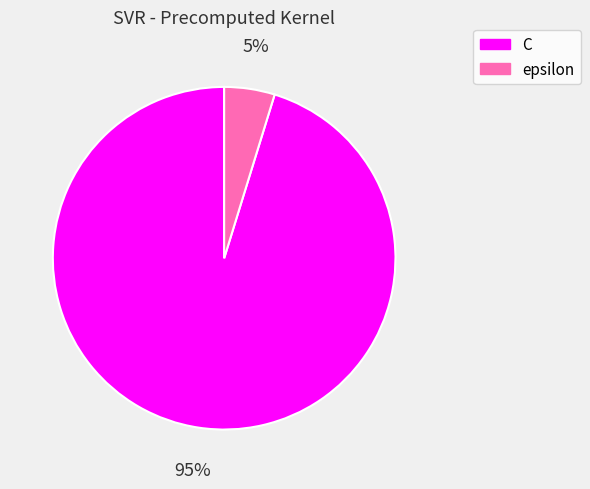

Is the sum of epsilon and C greater than half?

Yes